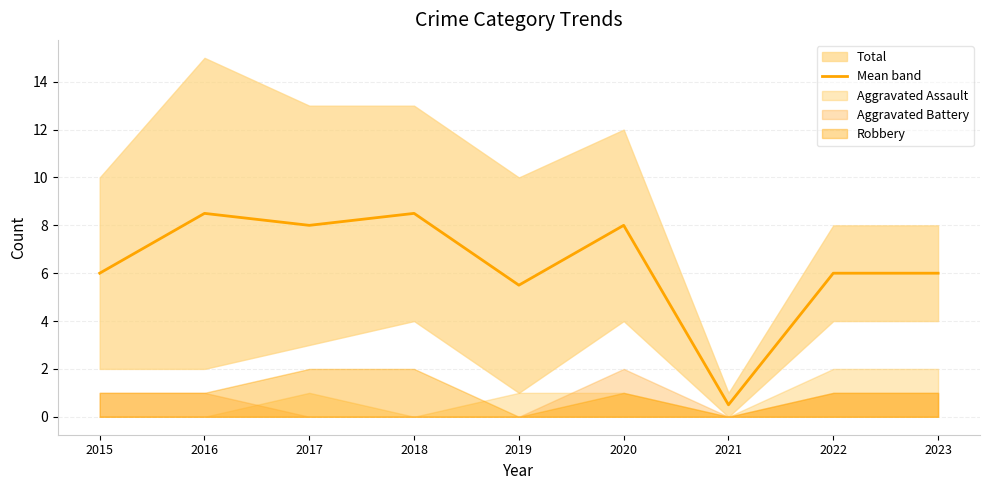

What is the value of the 5th point from the left?

5.5